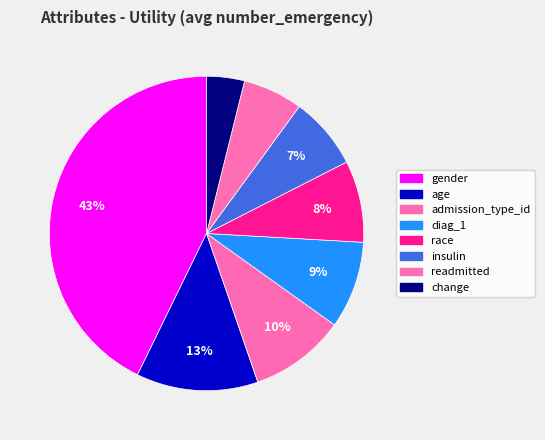

How many segments does this pie chart have?

8